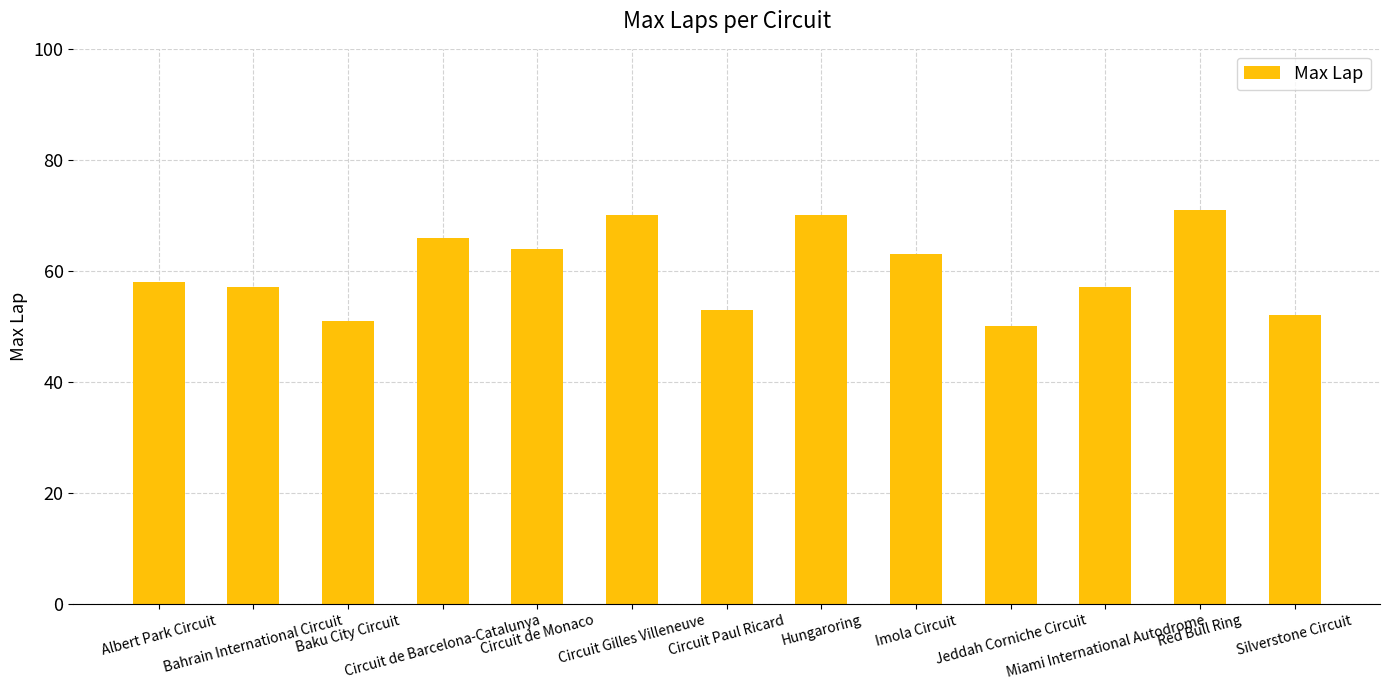

What is the change in value from Circuit Gilles Villeneuve to Jeddah Corniche Circuit?

-20